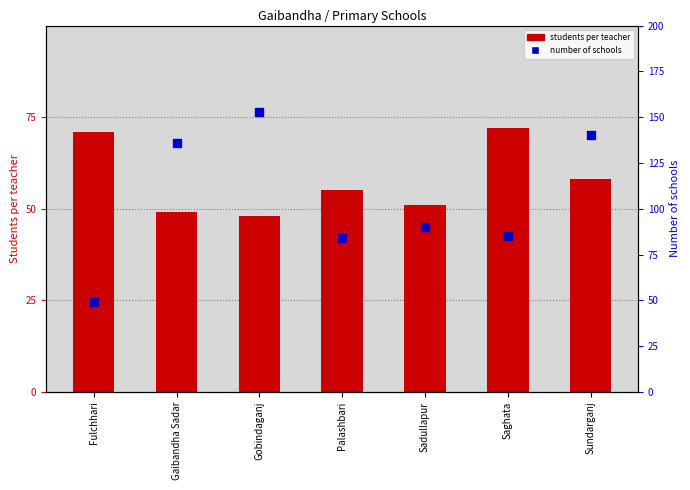

Which series reaches the minimum Y coordinate?

Students per teacher